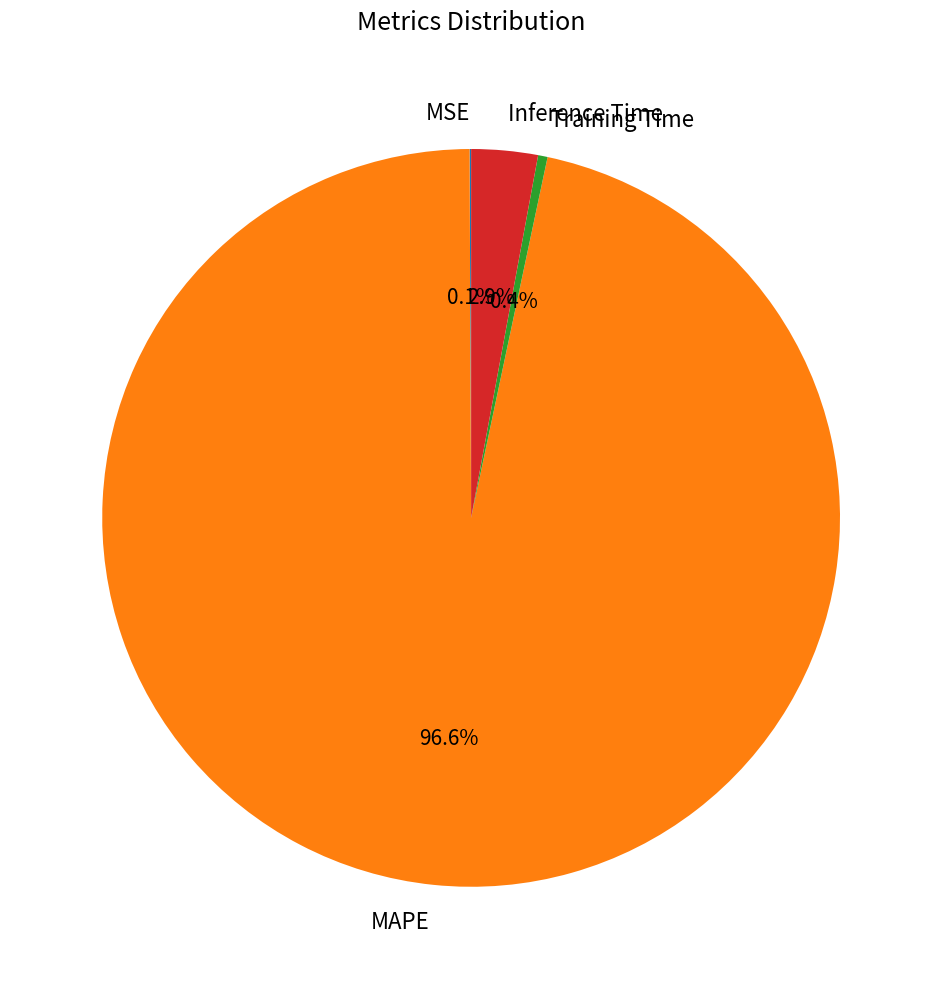

Does MAPE represent more than half of the total?

Yes